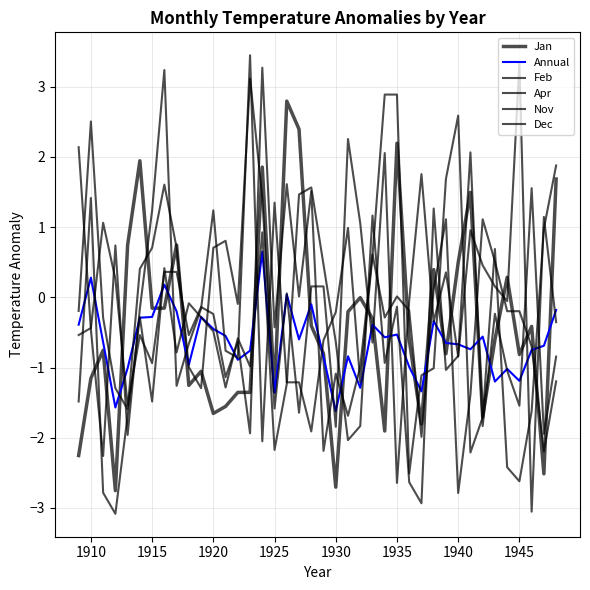

How many values in the Annual series exceed 0?

4